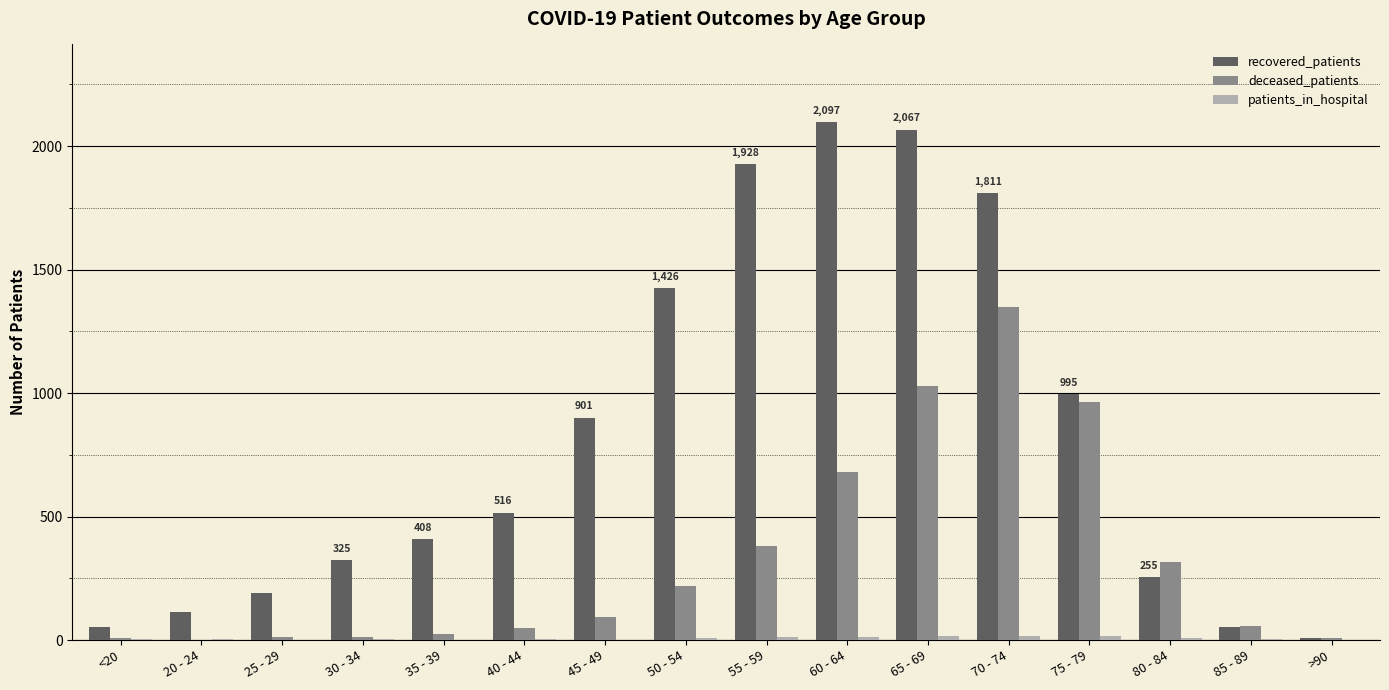

Between 70 - 74 and 85 - 89, which series saw the biggest shift?

recovered_patients